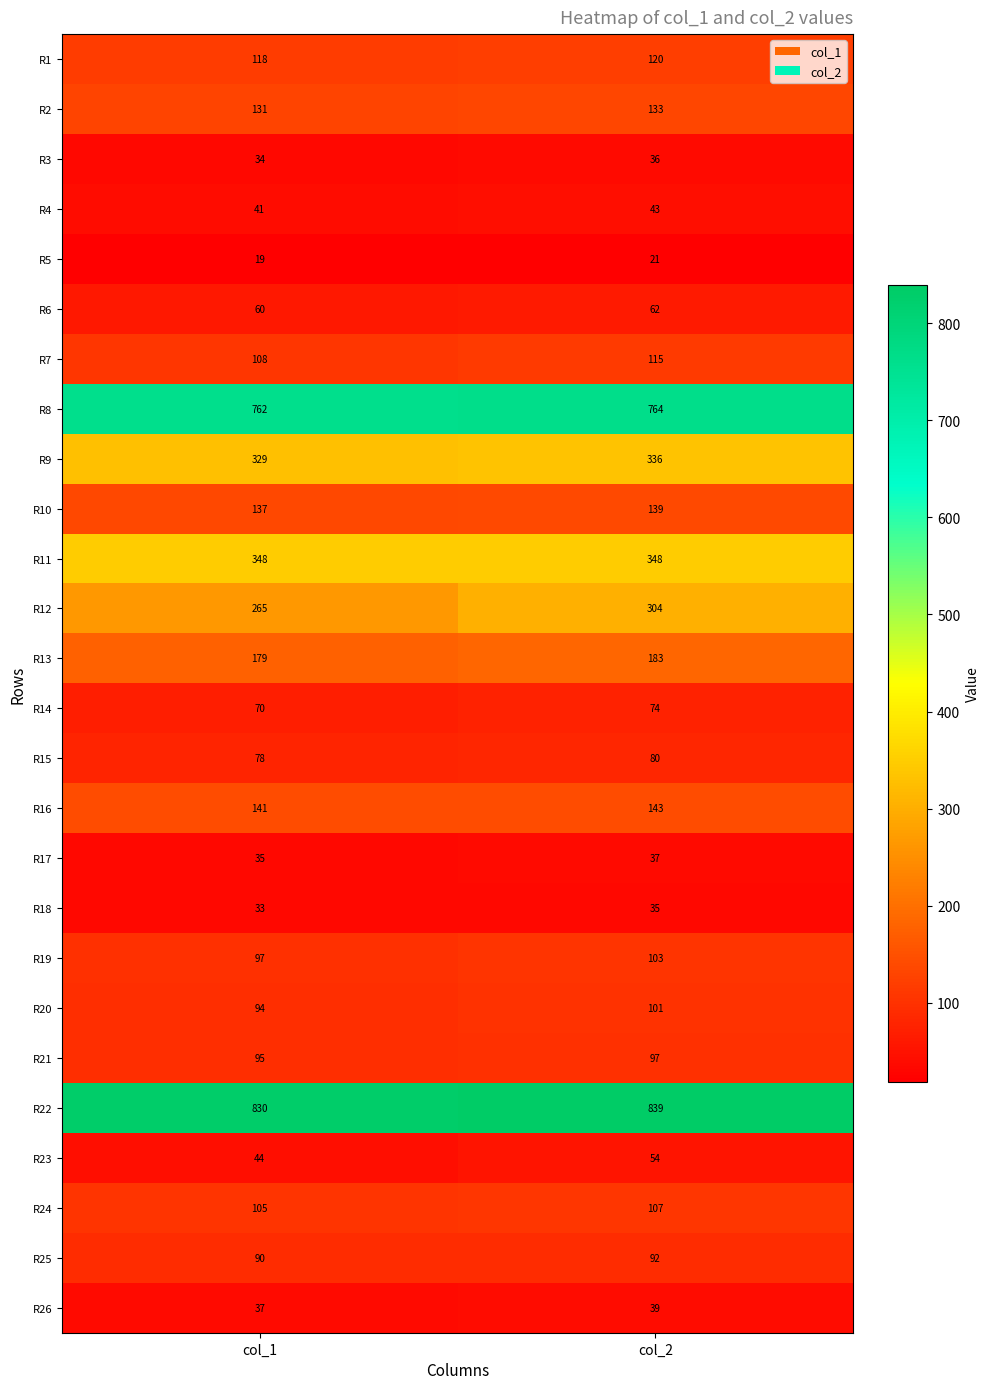

Is it true that R6 equals 60 at col_1?

True